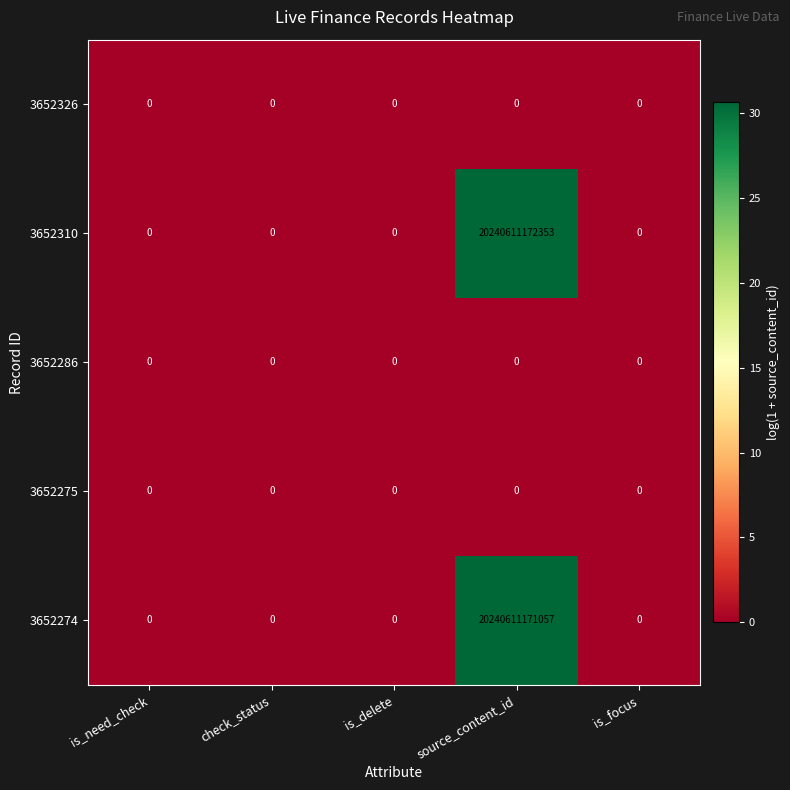

At which label is 3652286 closest to 0?

is_need_check